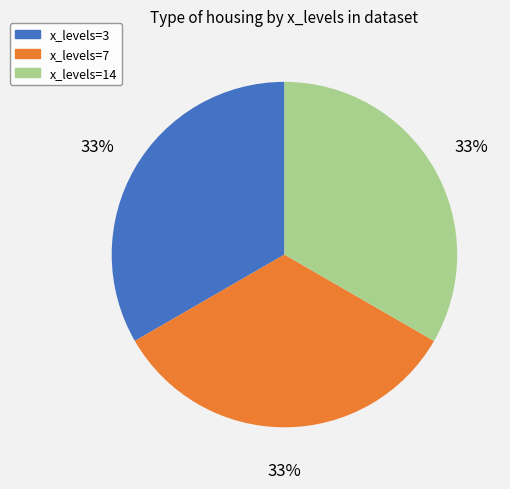

Does any single category account for the majority?

No